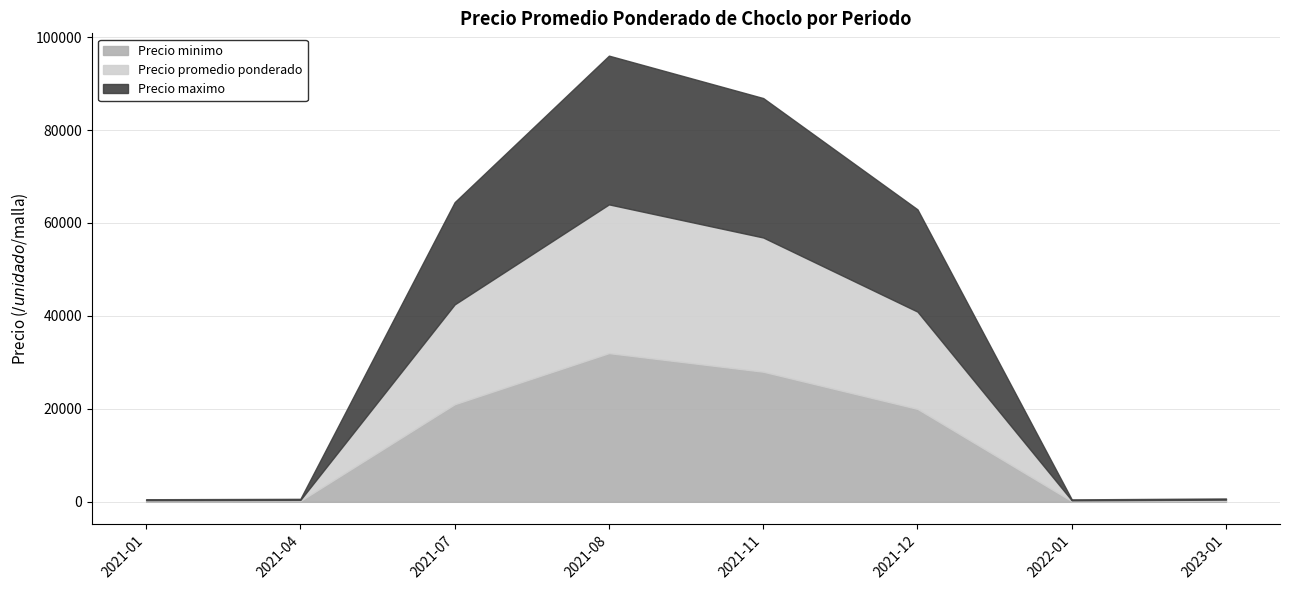

At 2023-01, list the series in order from largest to smallest.

Precio maximo, Precio promedio ponderado, Precio minimo